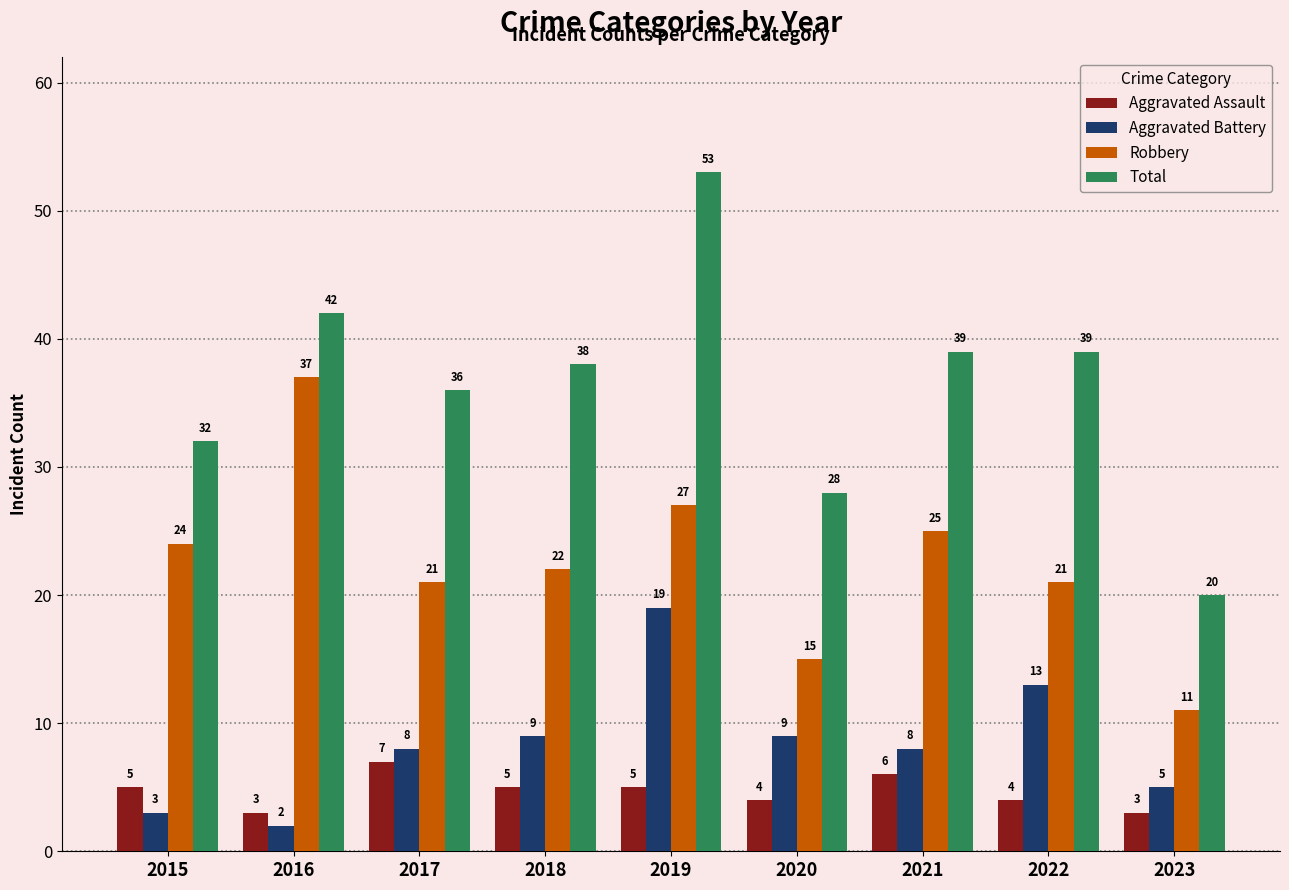

What is the approximate value of Robbery at 2022?

21